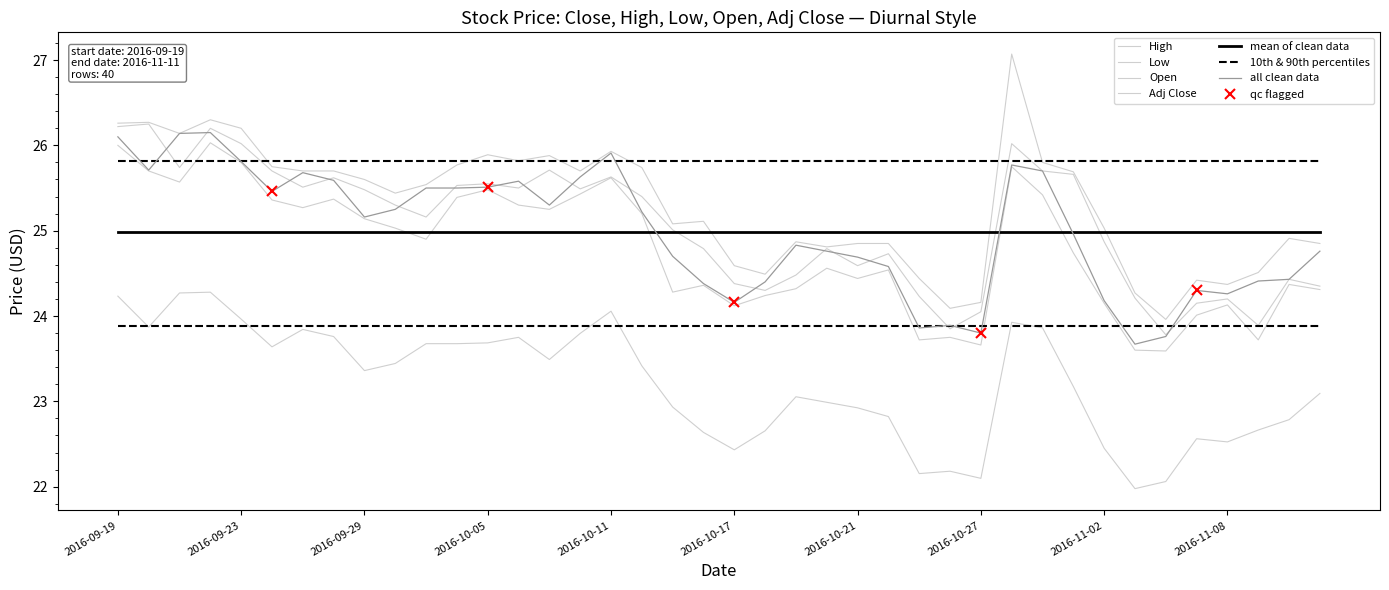

What is the maximum value for Close?

26.1